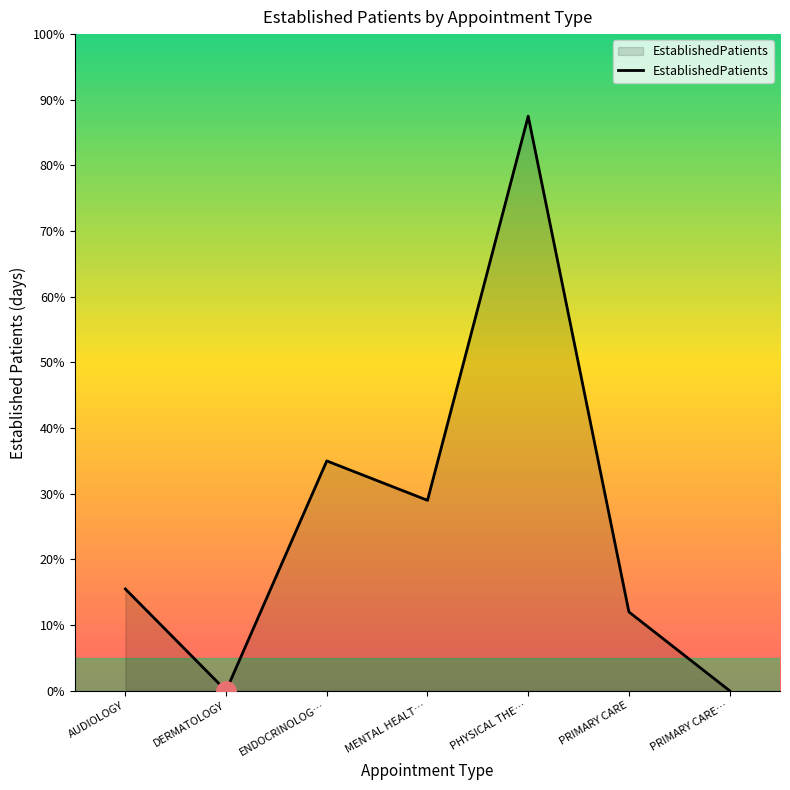

Approximately how many times larger is the value at PRIMARY CARE compared to AUDIOLOGY?

0.8